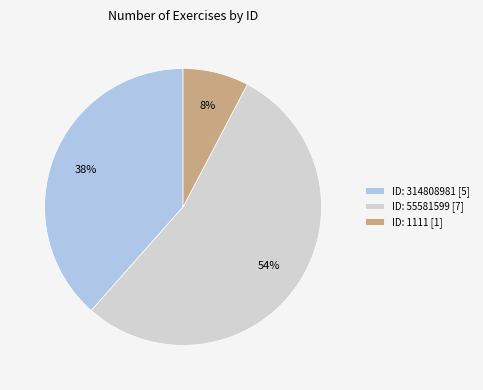

What is the majority slice?

ID: 55581599 [7]